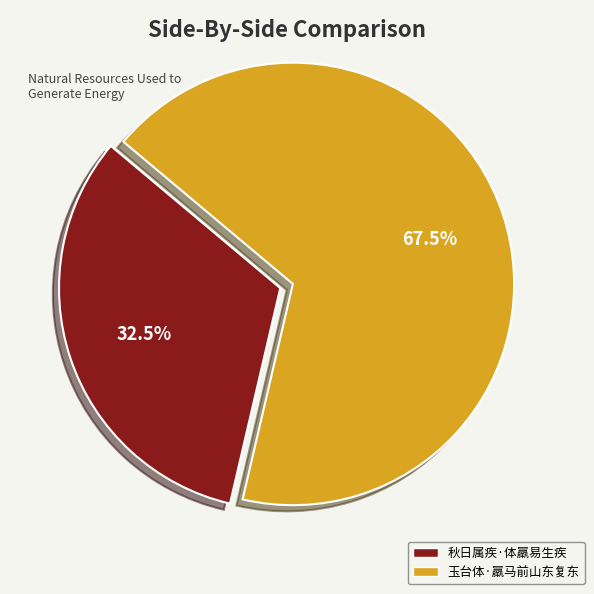

Combined, what portion of the pie is 秋日属疾·体羸易生疾 and 玉台体·羸马前山东复东?

100.0%